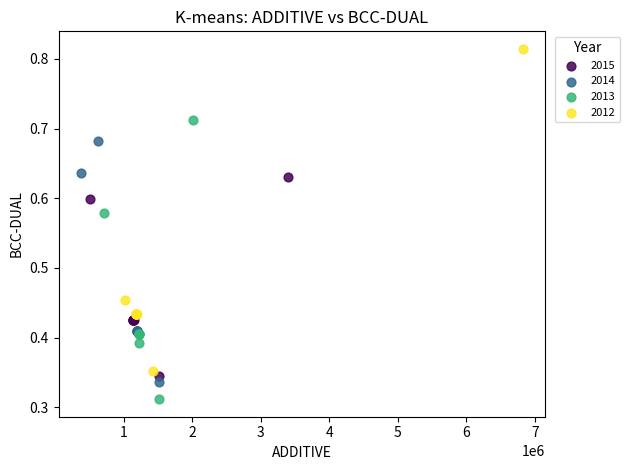

Which series reaches the minimum Y coordinate?

2013